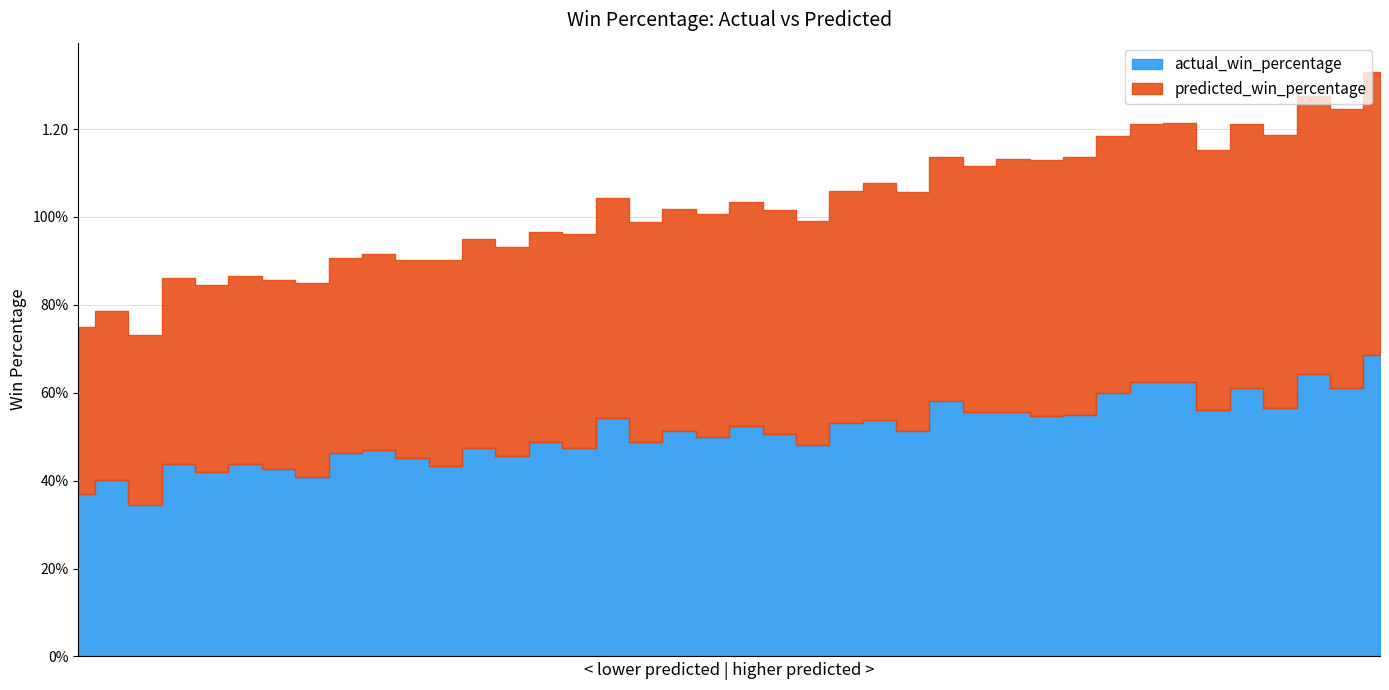

How many lines are shown in the chart?

2